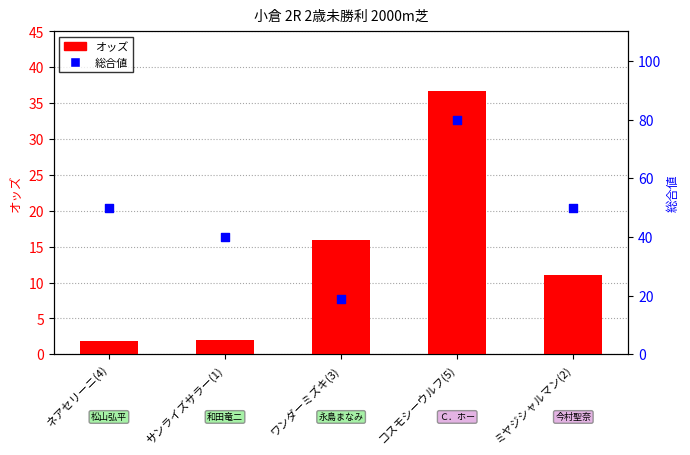

What are all the series names shown in the legend?

オッズ, 総合値